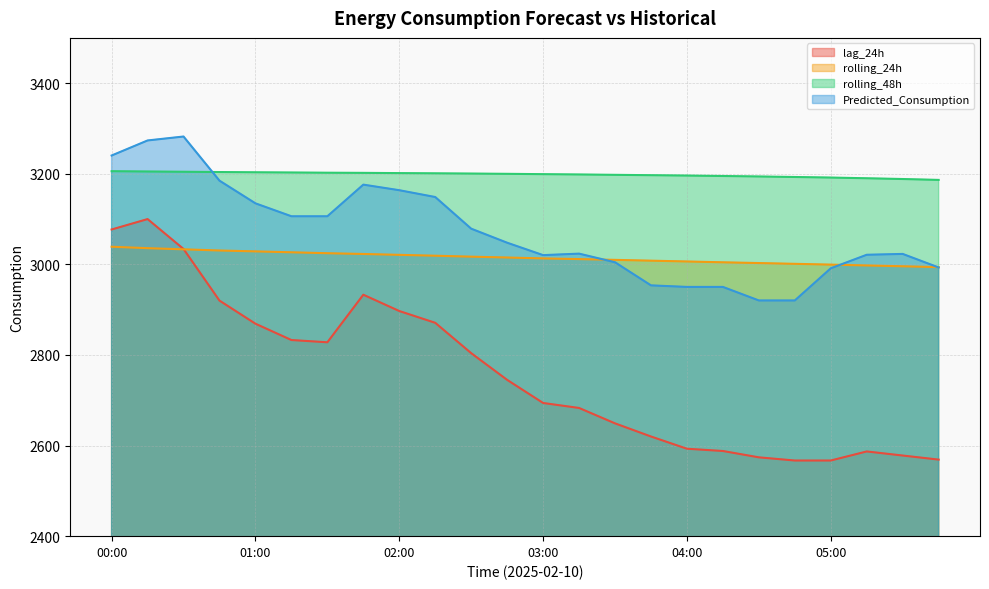

Is the value of rolling_48h at 00:30 greater than the value of Predicted_Consumption at 04:15?

Yes